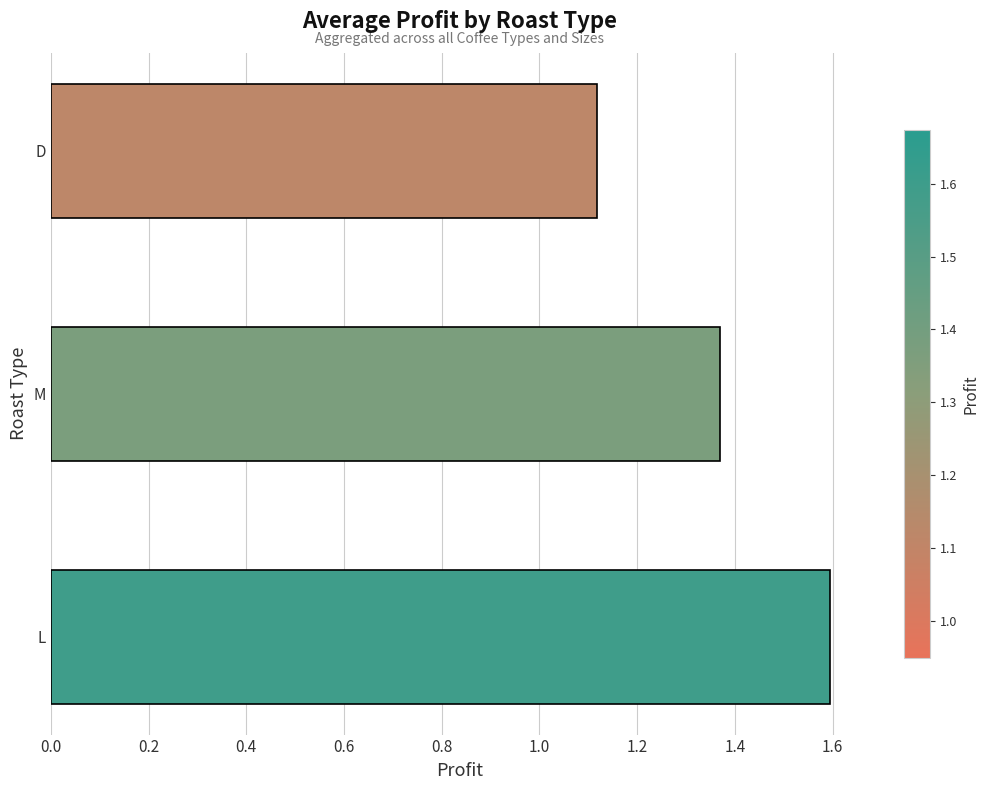

Which label corresponds to the largest value in the chart?

L